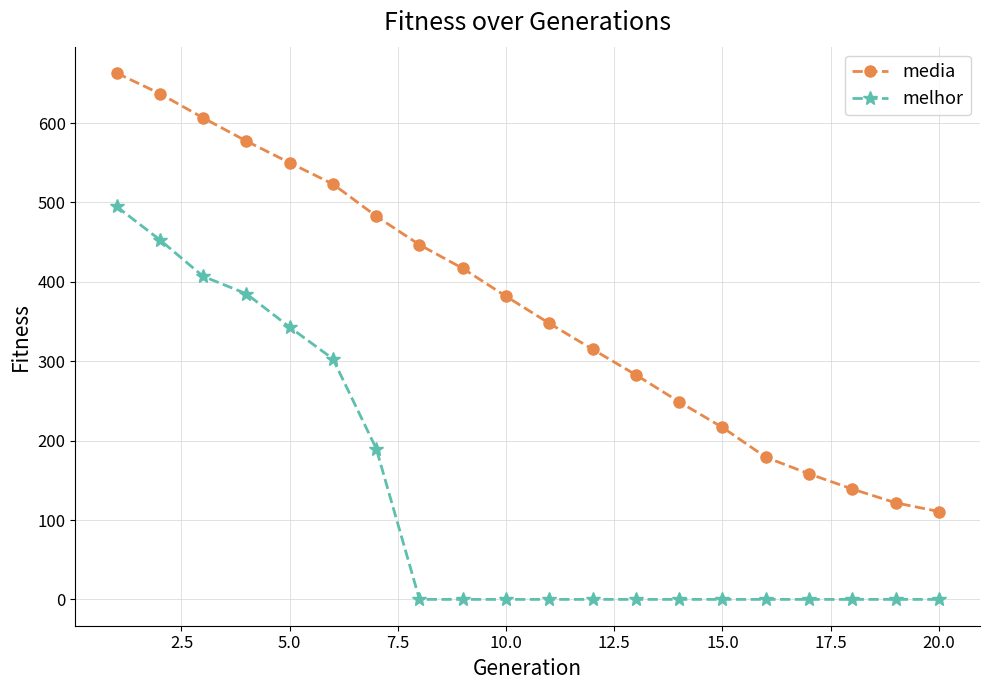

List the series in order of their peak value, highest first.

media, melhor